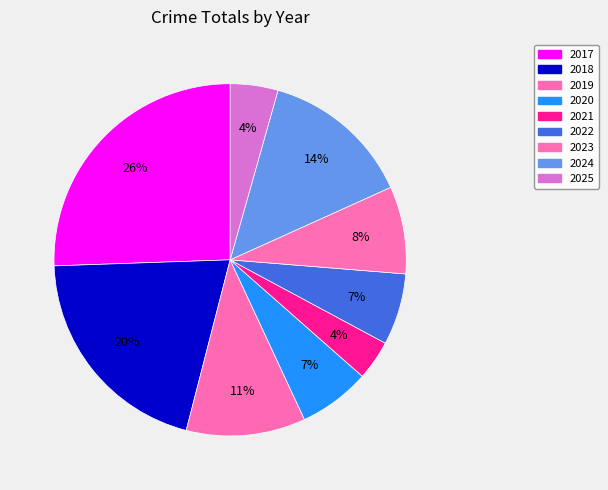

To the nearest percent, what percentage of the pie is 2023?

8%